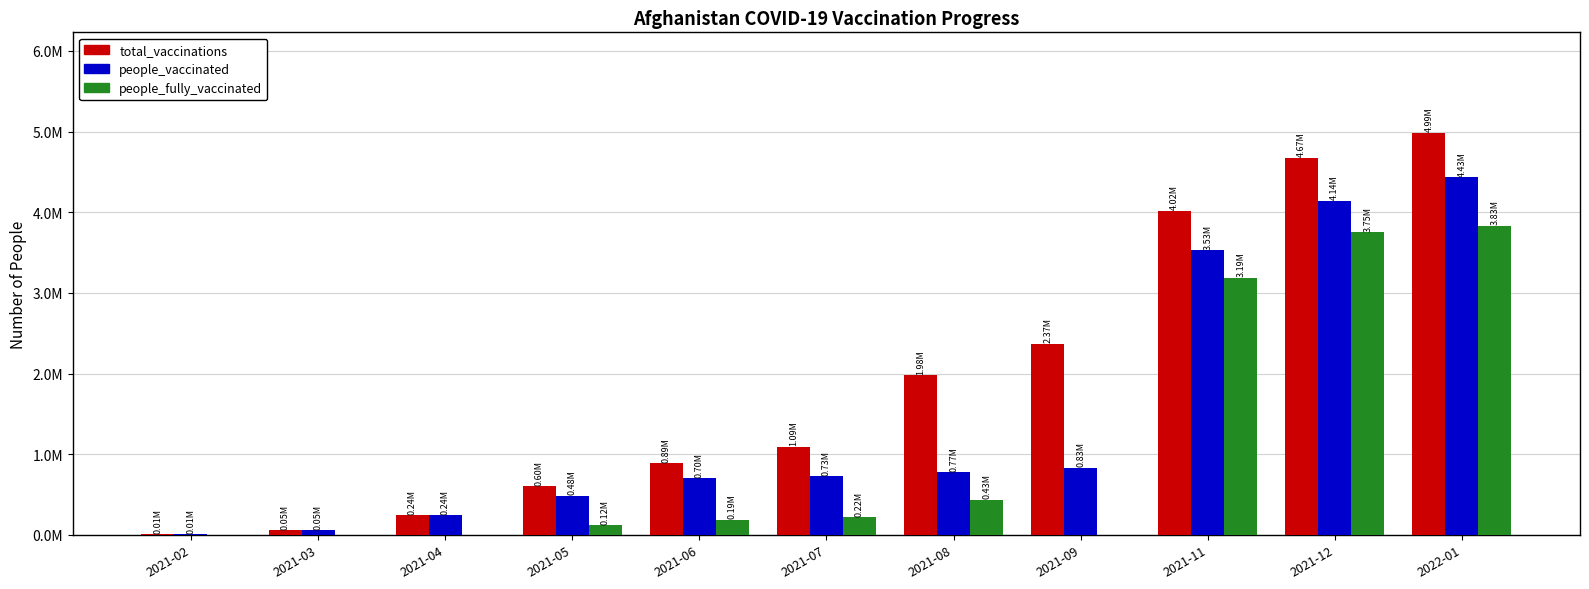

True or false: people_fully_vaccinated has a value of 119926 at 2021-05.

True